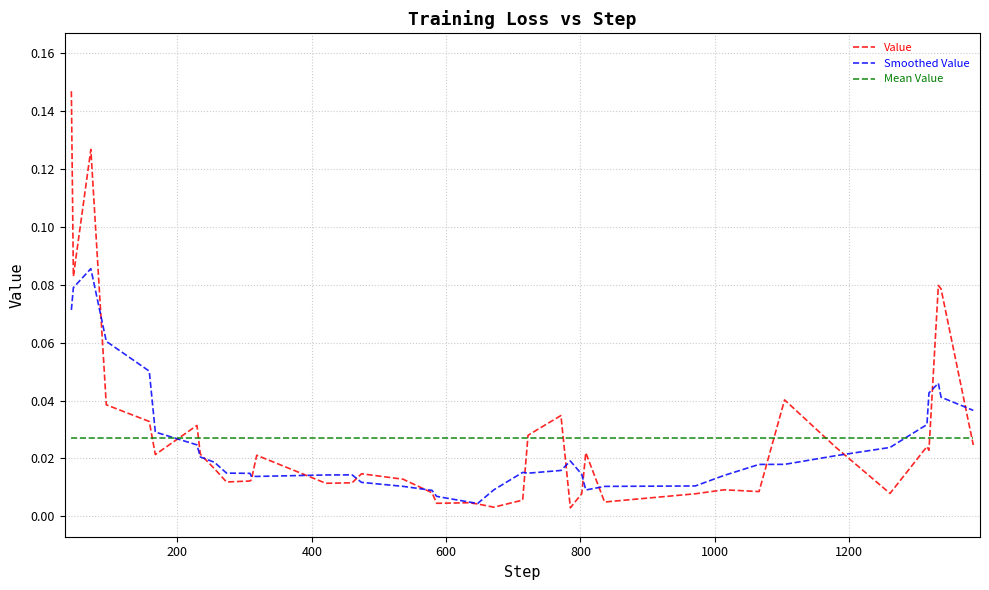

Which series has the largest range (max minus min)?

Value